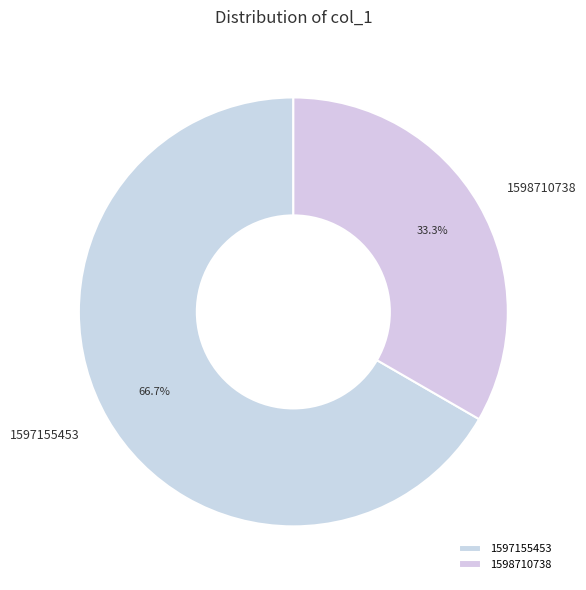

Is there a majority slice in this chart?

Yes